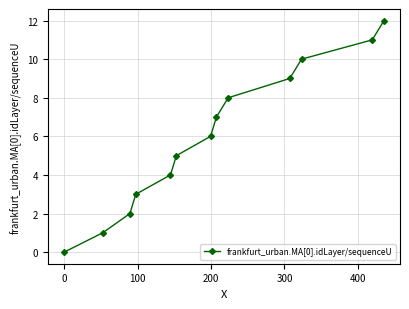

What is the average value?

6